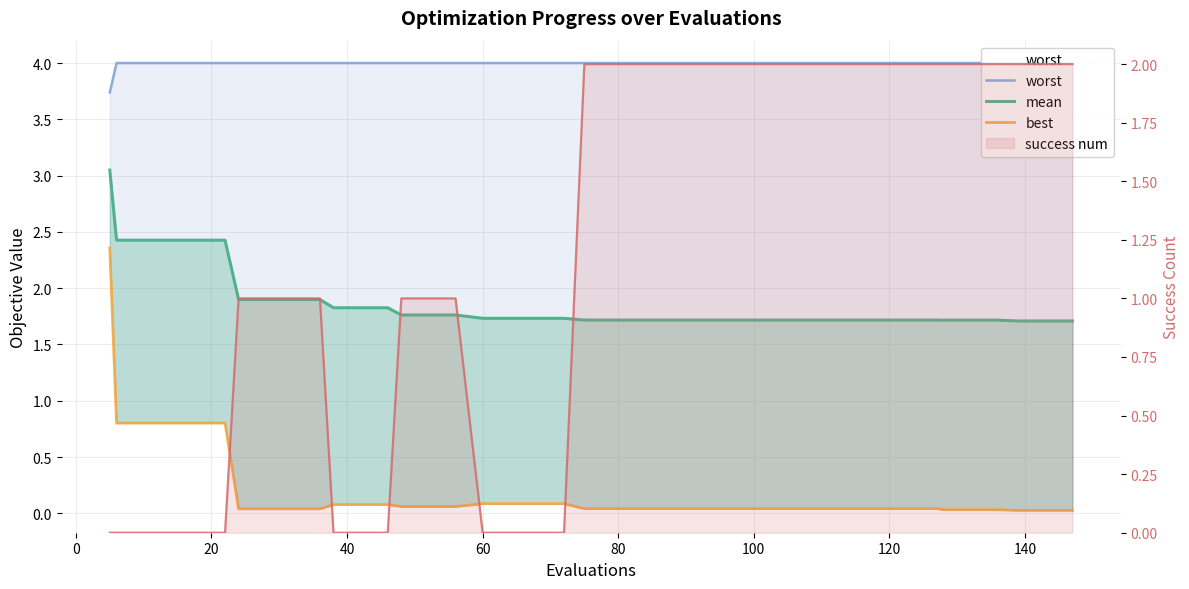

Rank the series by their average value, from highest to lowest.

worst, mean, success num, best